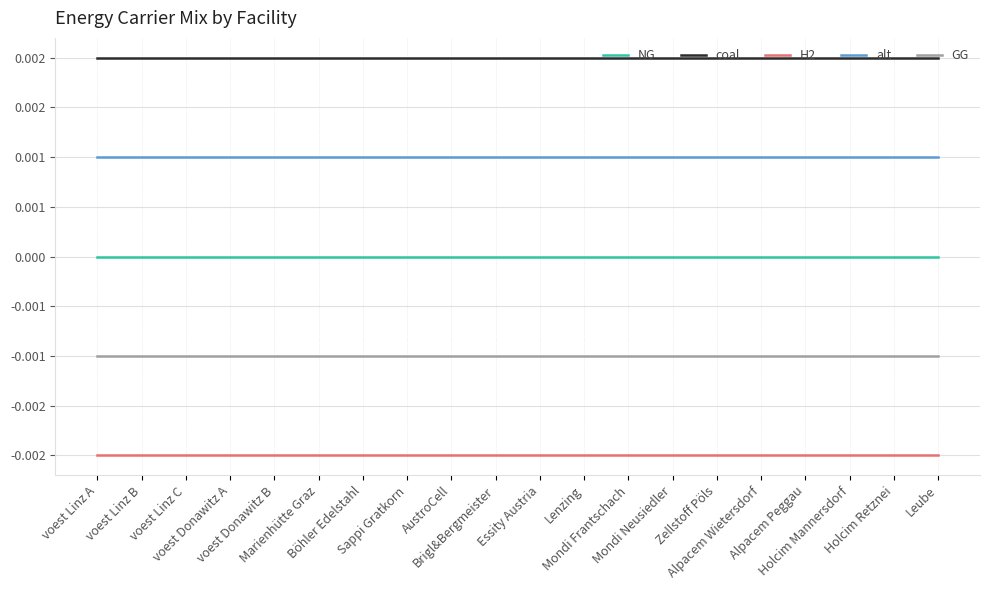

Does the chart display data point markers on the line(s)?

No